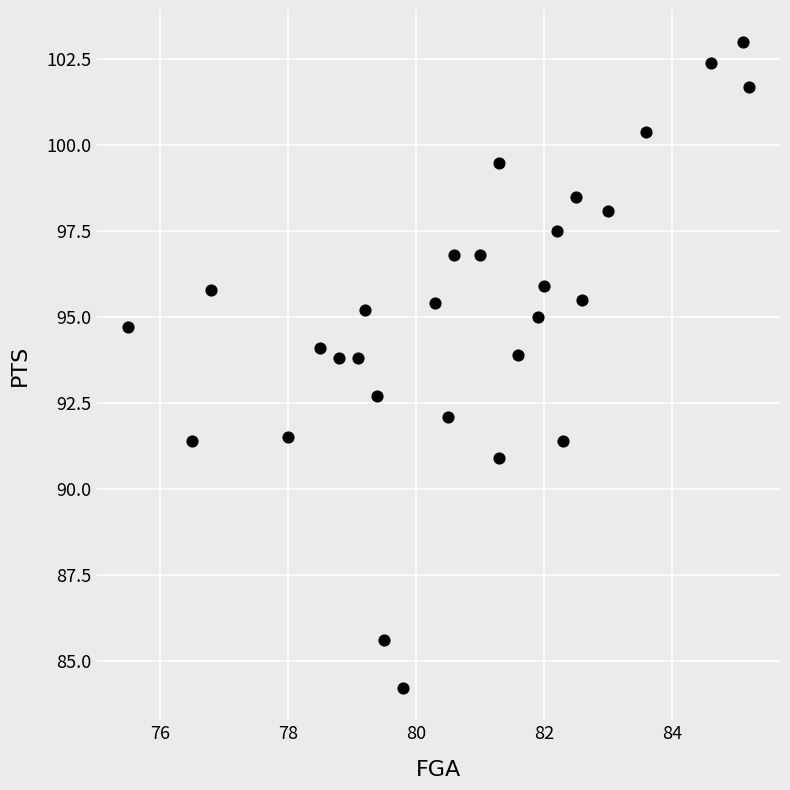

What is the range of X values (max minus min)?

9.7